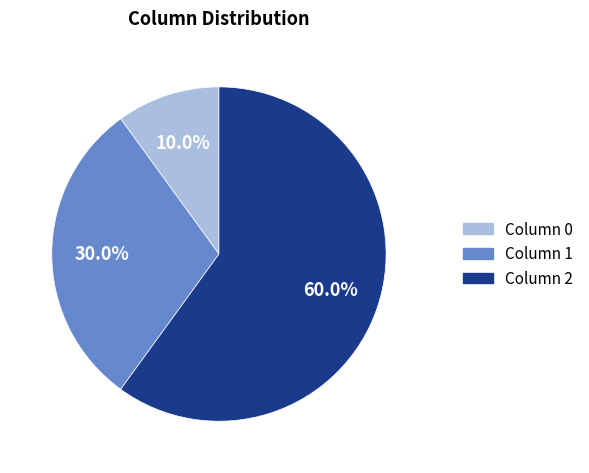

Is there a majority slice in this chart?

Yes